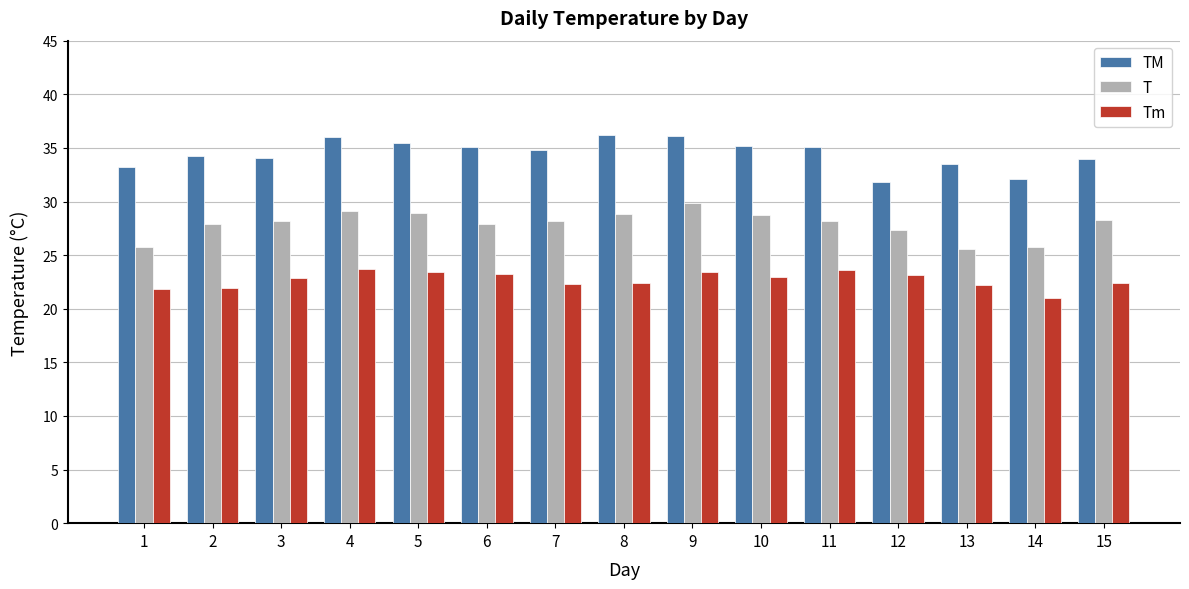

Which category has the lowest value across all series?

14